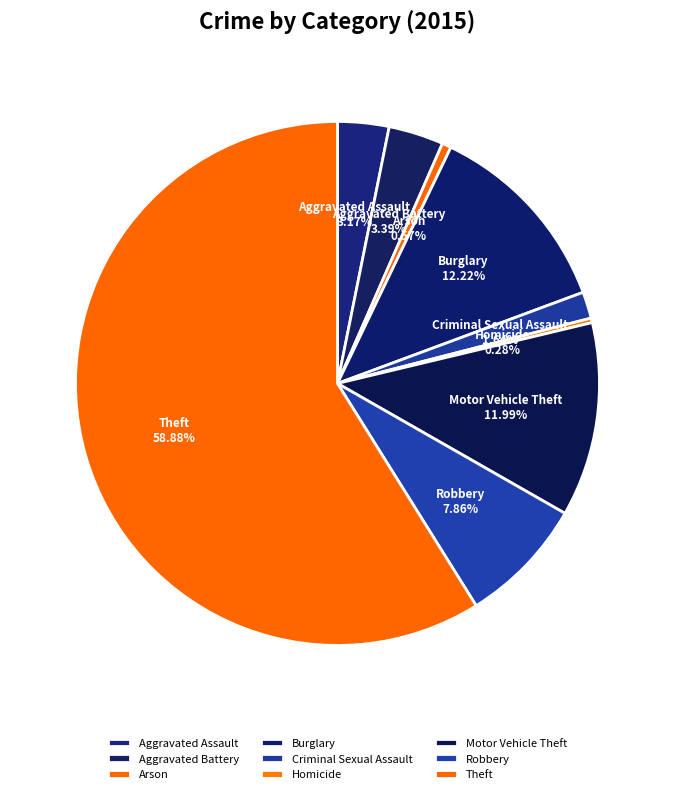

Does Homicide represent more than half of the total?

No